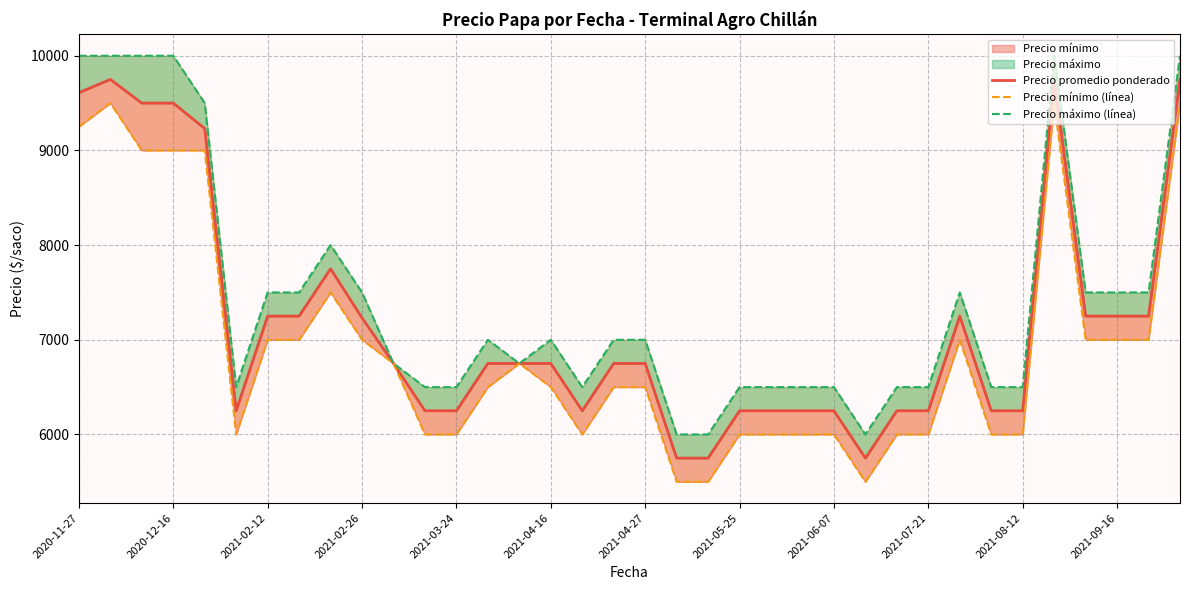

How many data points in Precio máximo (línea) are less than 7000?

17